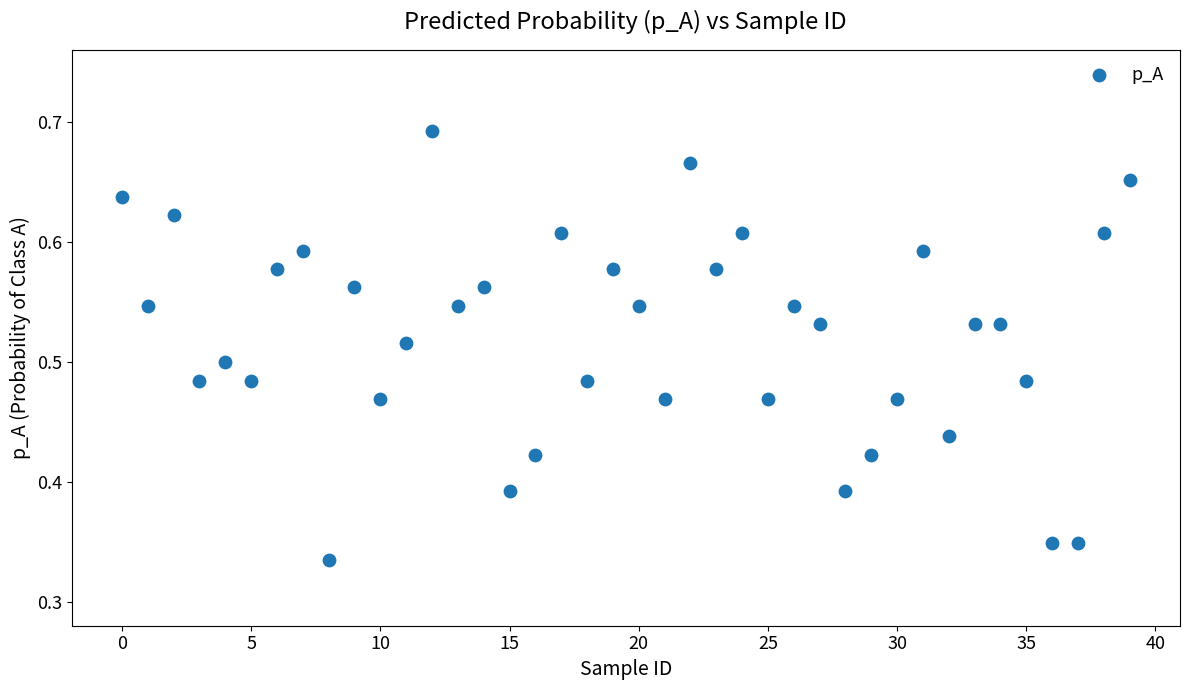

Count the number of points in this scatter plot.

40